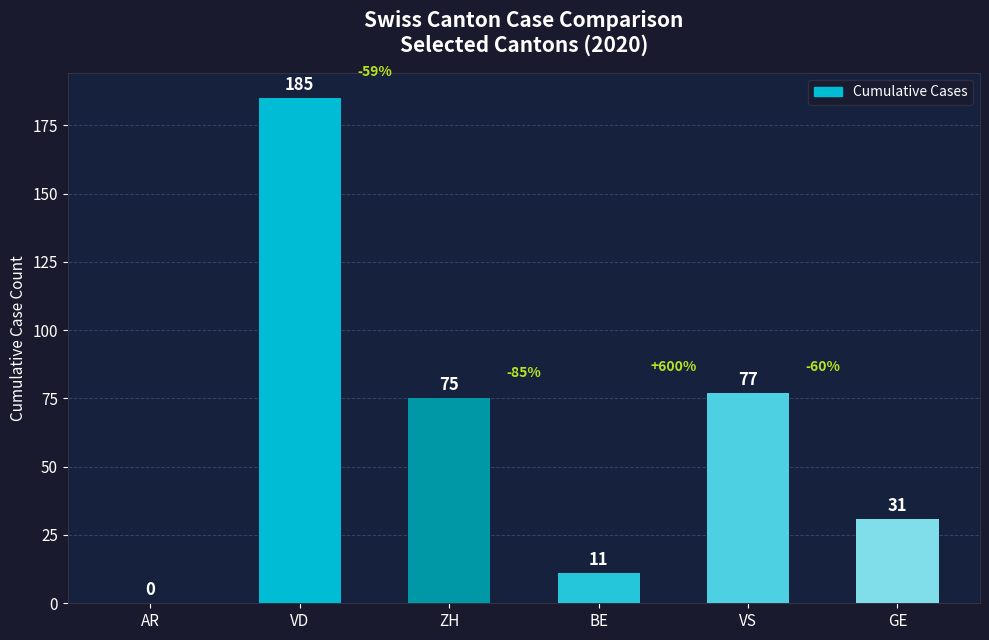

Where is the data nearest to the value 92?

VS